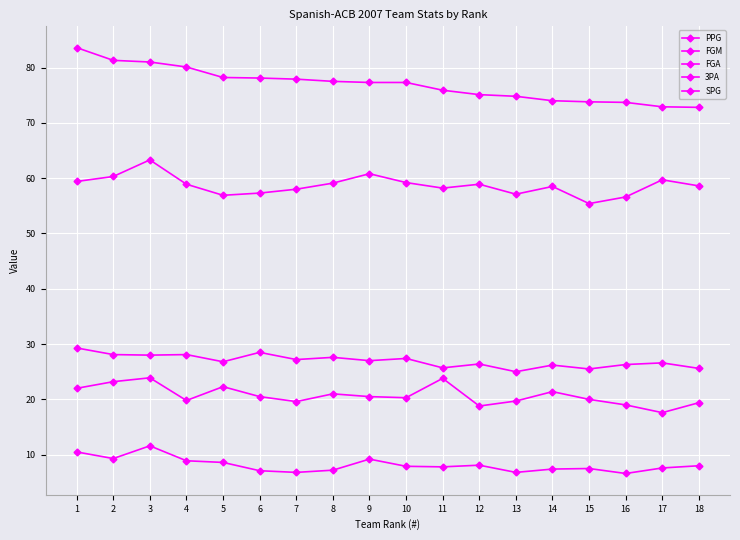

Is the value of 3PA at 5 greater than the value of SPG at 17?

Yes